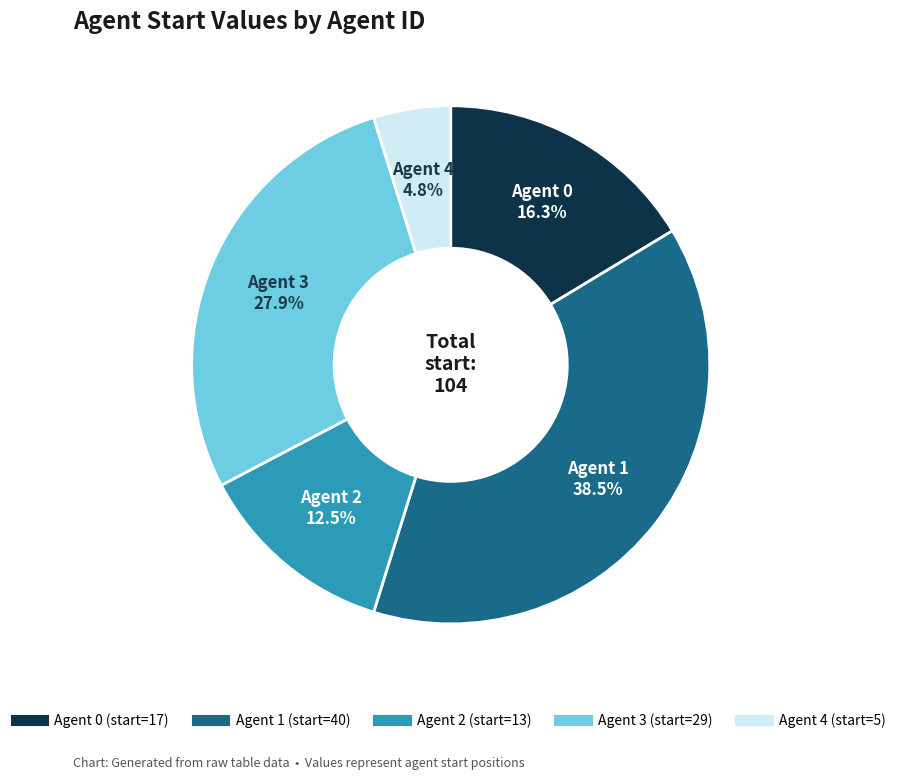

Is there any slice that represents more than half of the pie?

No